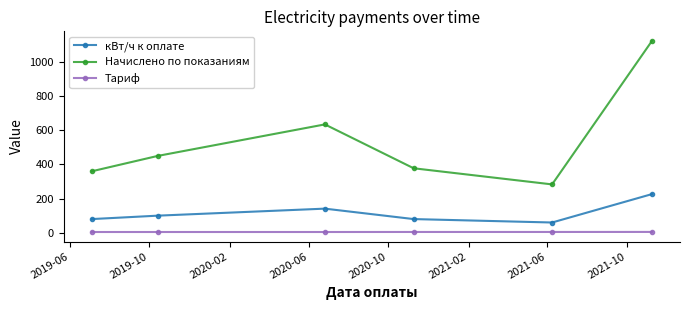

What is the highest value of the кВт/ч к оплате series?

226.0